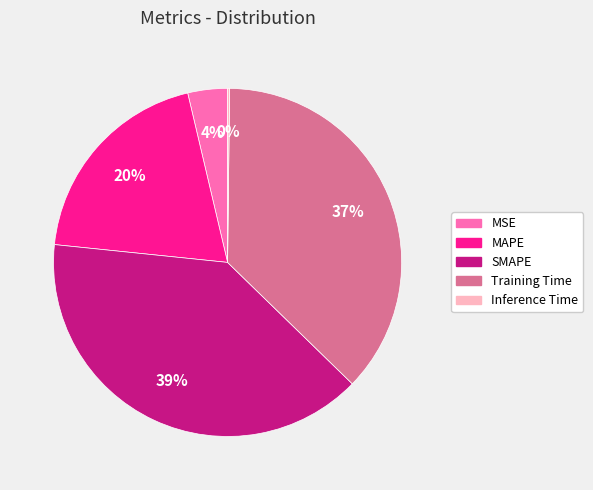

Is it true that Training Time is 37% of the pie?

True